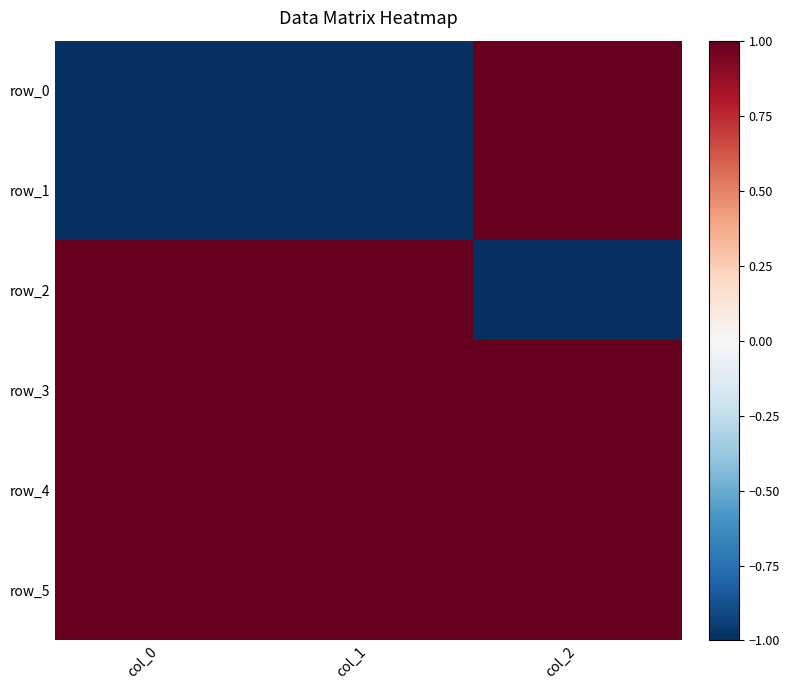

Is it true that row_2 equals 1 at col_1?

True